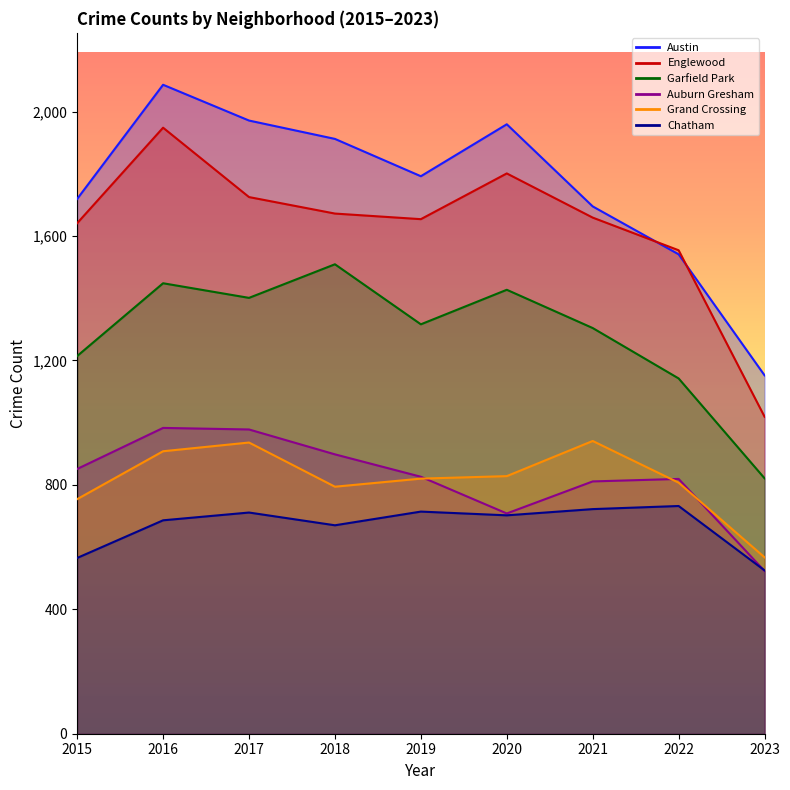

The Austin series shows 2086 at 2016. True or false?

True